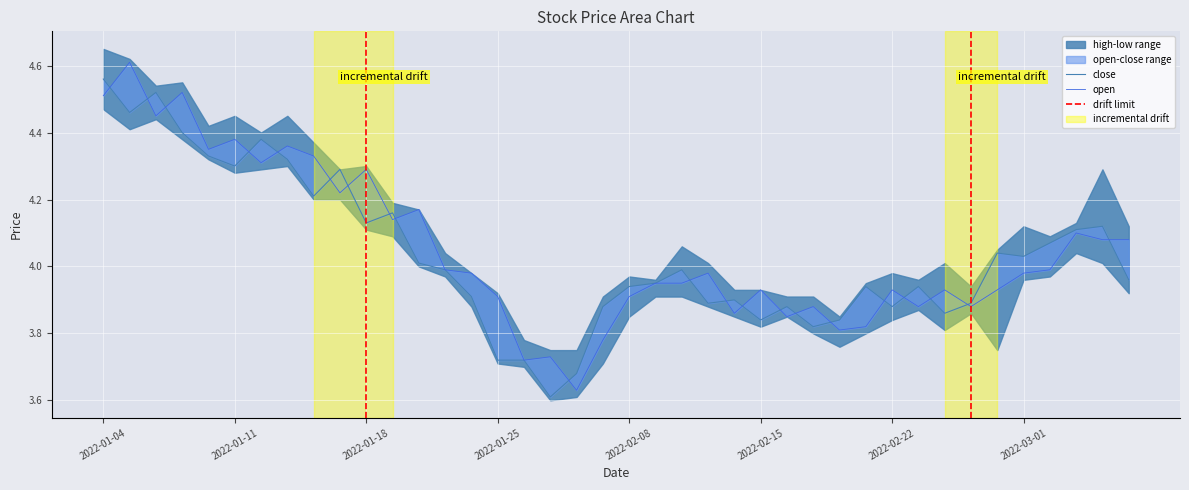

Rank the series by their average value, from lowest to highest.

close, open